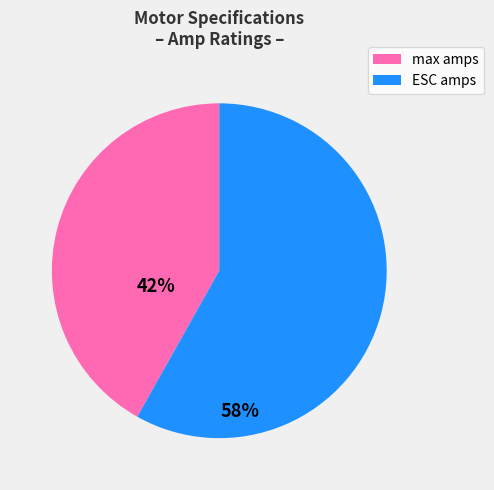

True or false: max amps accounts for 42% of the total.

True